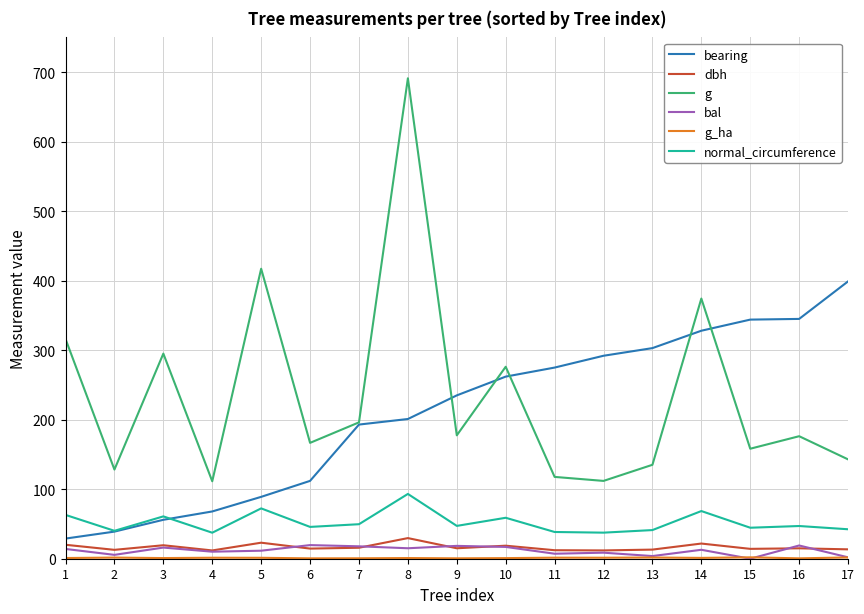

Which series has the largest total across all categories?

g